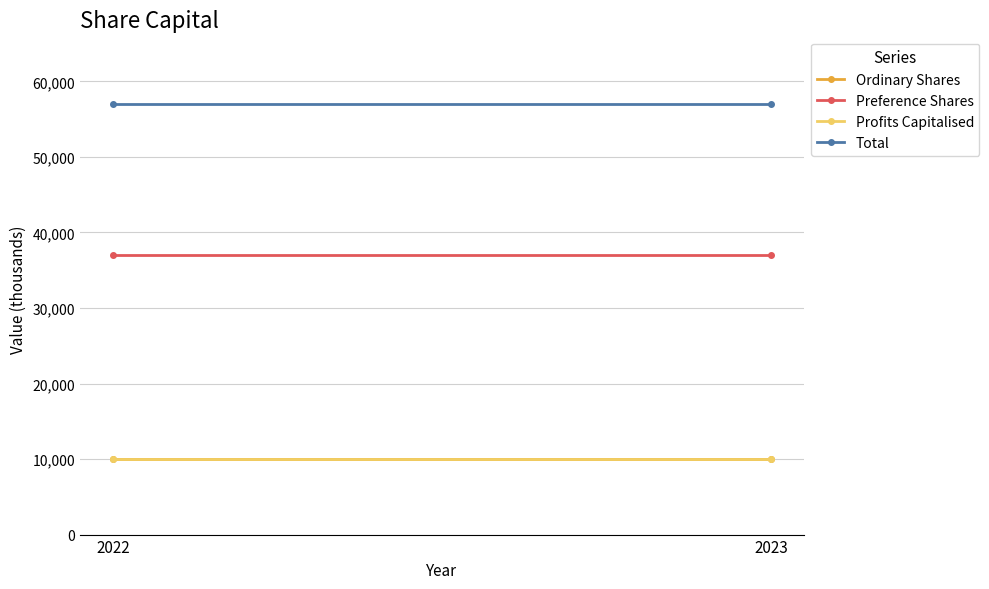

Rank the series by their maximum value, from lowest to highest.

Ordinary Shares, Profits Capitalised, Preference Shares, Total